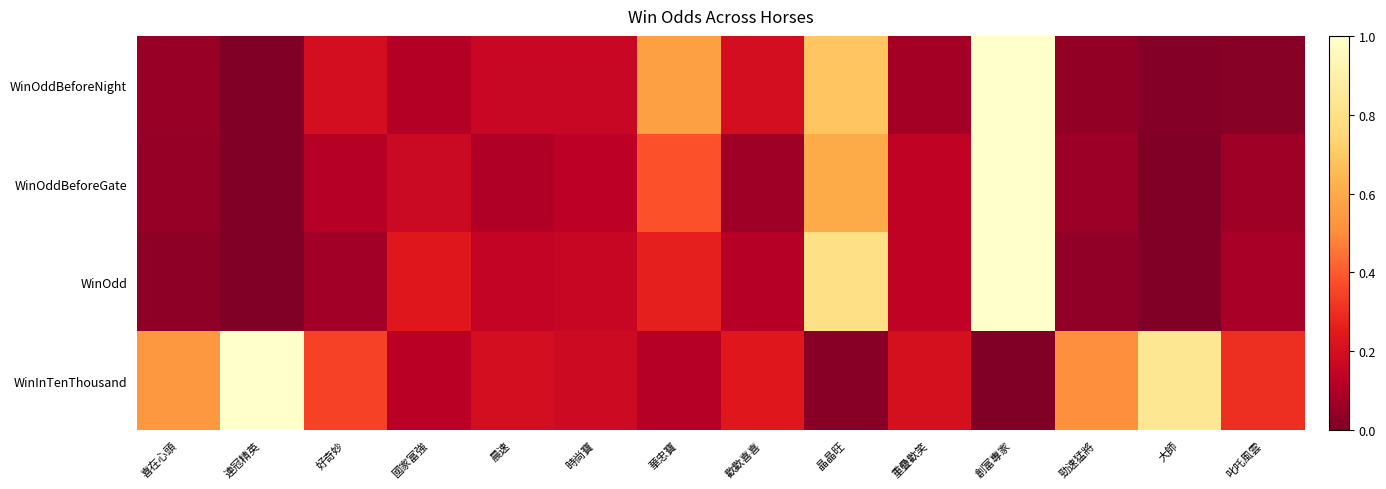

Which series has the widest spread of values?

WinOddBeforeNight